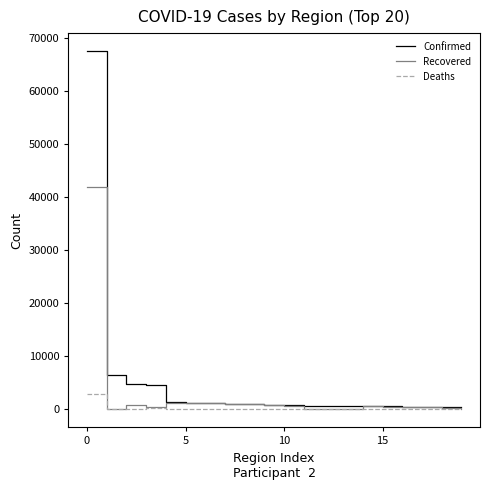

What is the greatest value displayed?

67592